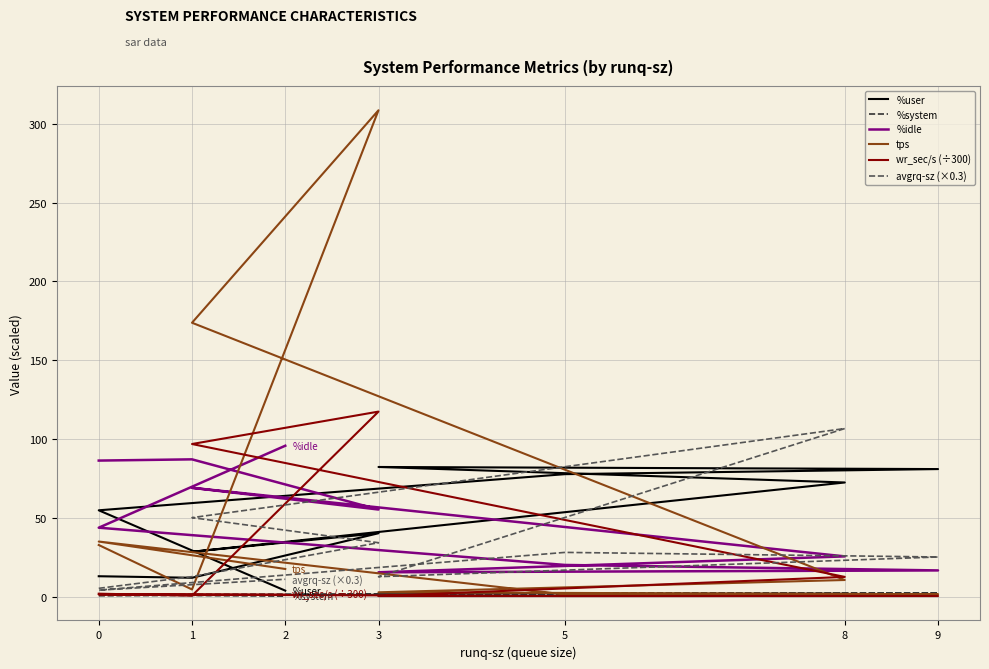

At how many categories does at least one series exceed 88?

4